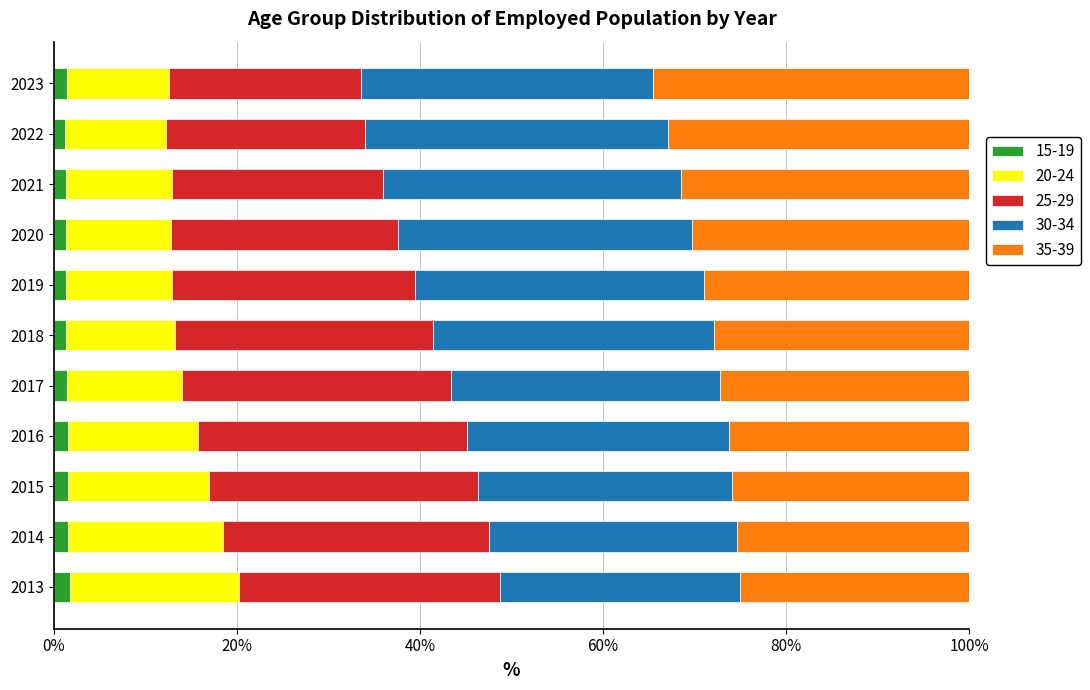

The 15-19 series shows 1.3 at 2020. True or false?

True